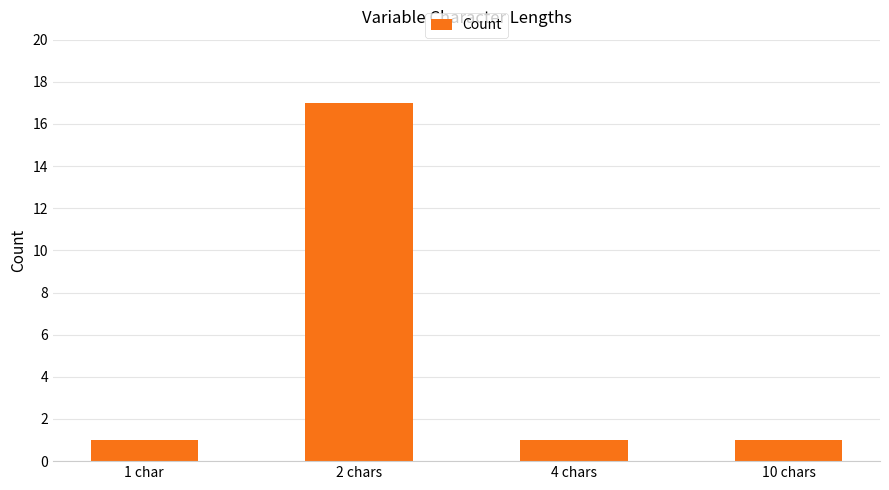

What is the sum of the values at 10 chars and 4 chars?

2